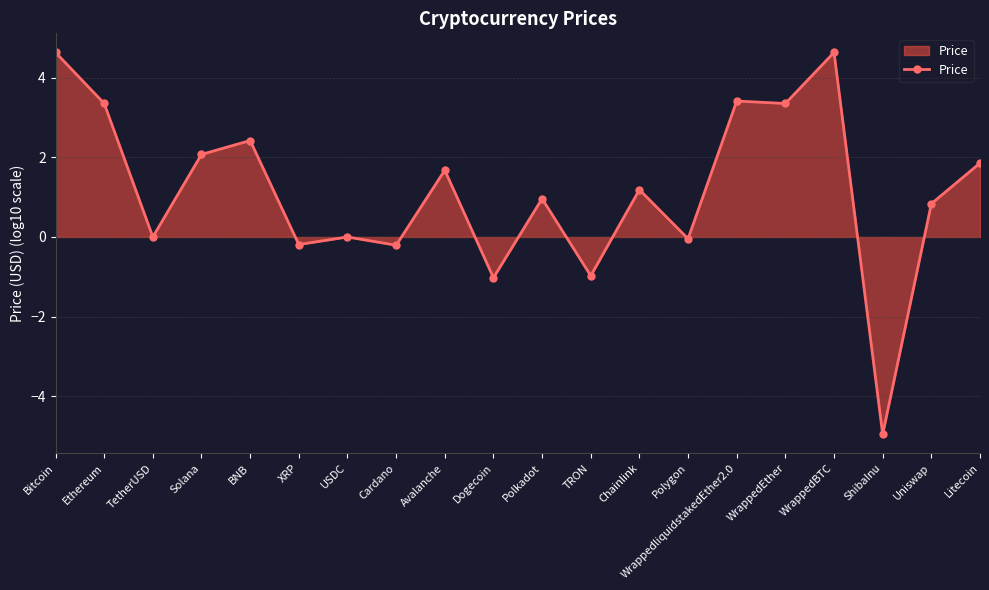

What is the average value?

1.2